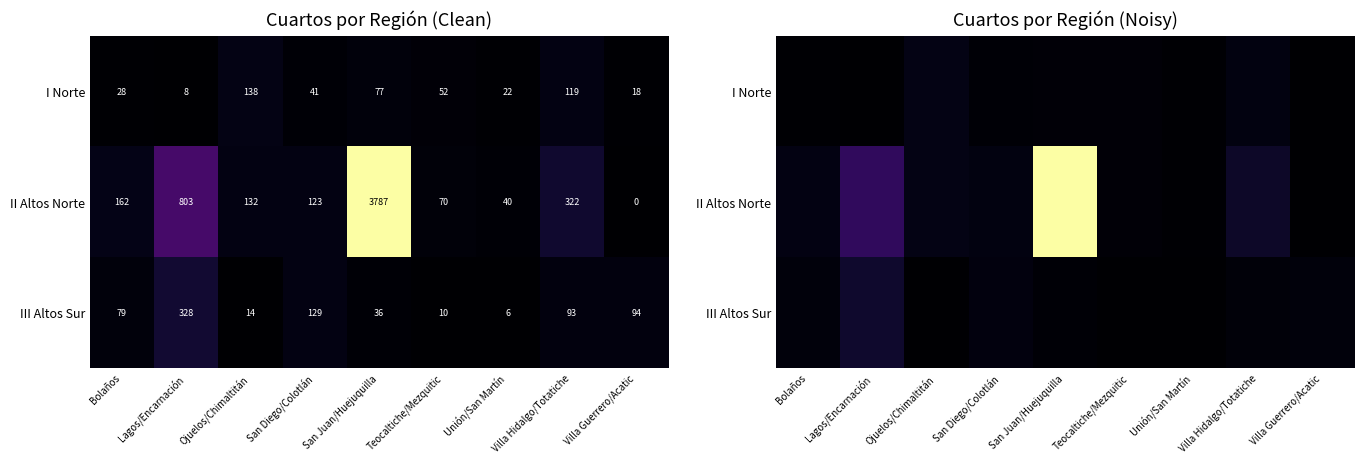

Which series has the largest total across all categories?

II Altos Norte